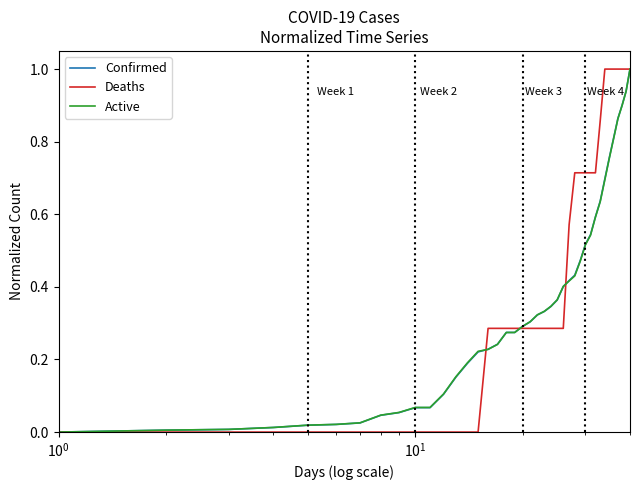

What is the highest value of the Deaths series?

1.0